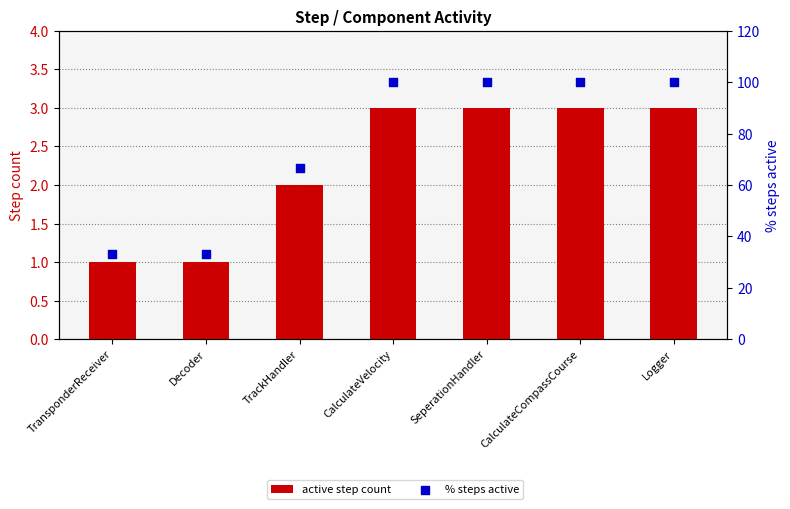

Which series contains the lowest Y value?

active step count